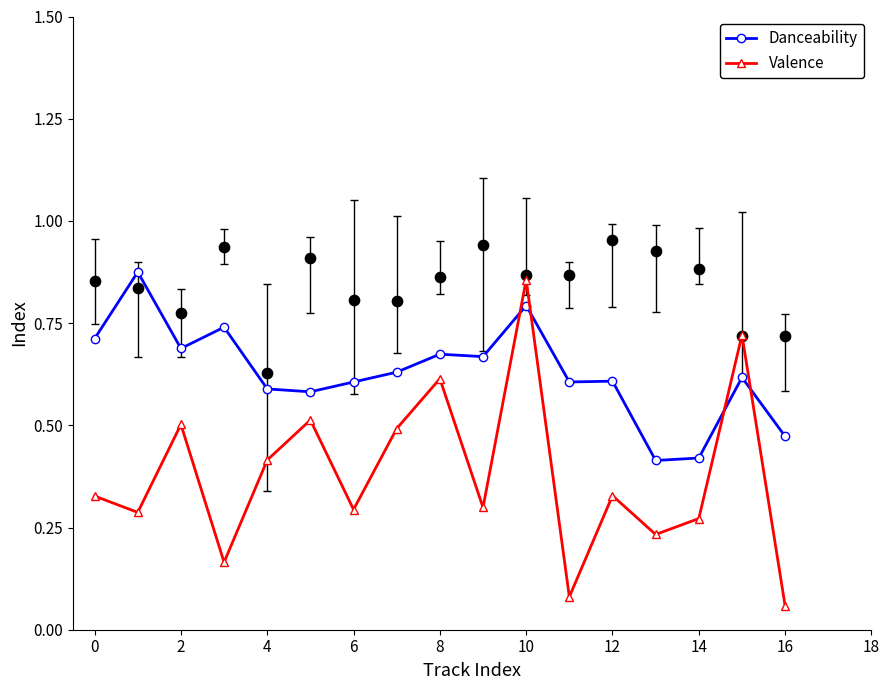

Which series contains the highest Y value?

Danceability